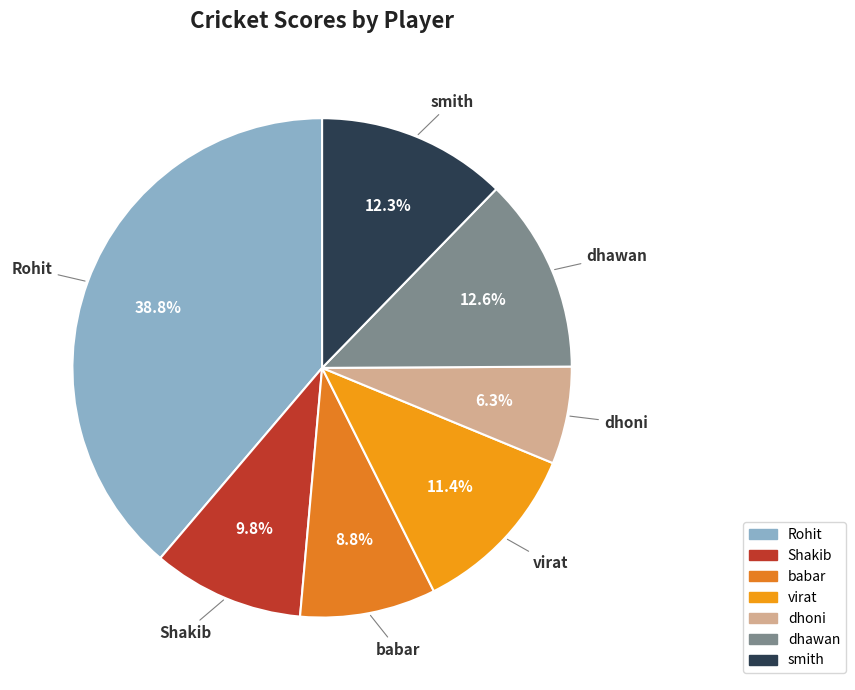

Which slice is the smallest?

dhoni